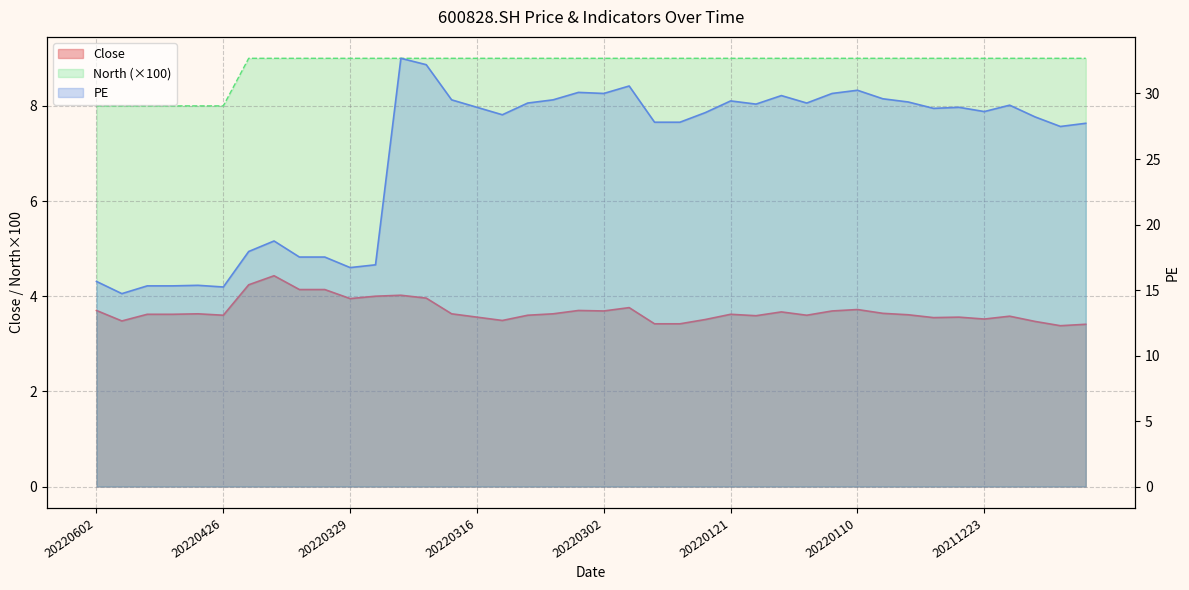

Rank the series by their average value, from lowest to highest.

Close, North, PE